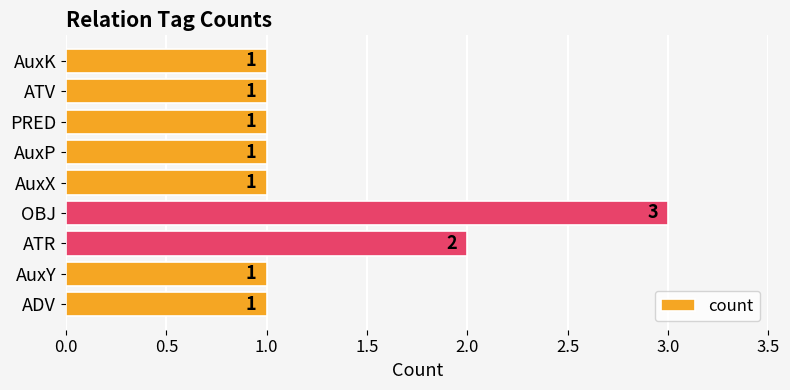

Reading bottom to top, transcribe all the data shown in this chart.

ADV=1	AuxY=1	ATR=2	OBJ=3	AuxX=1	AuxP=1	PRED=1	ATV=1	AuxK=1